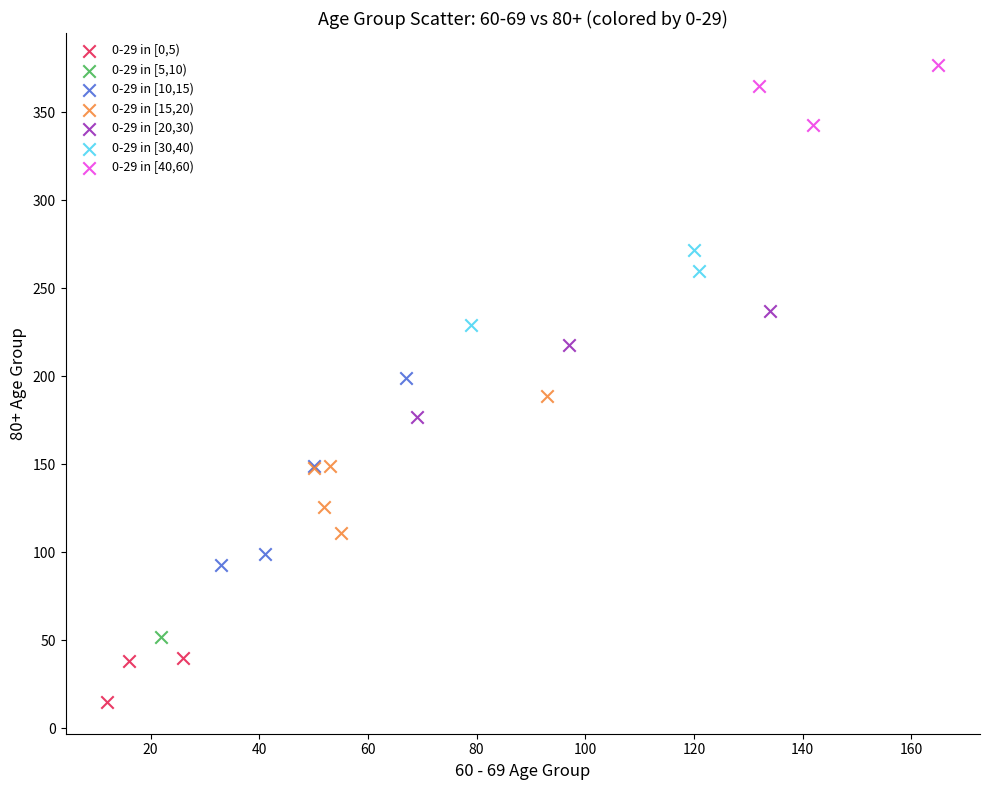

Which series contains the highest Y value?

0-29 in [40,60)